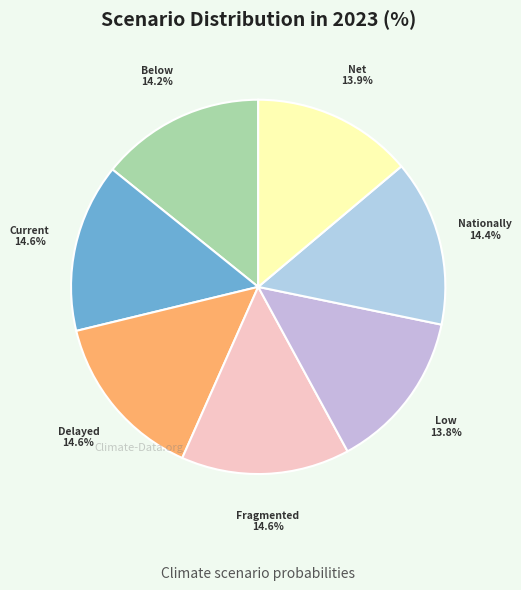

Rank the categories by value from highest to lowest.

Fragmented World, Delayed transition, Current Policies, Nationally Determined Contributions, Below 2°C, Net Zero 2050, Low demand